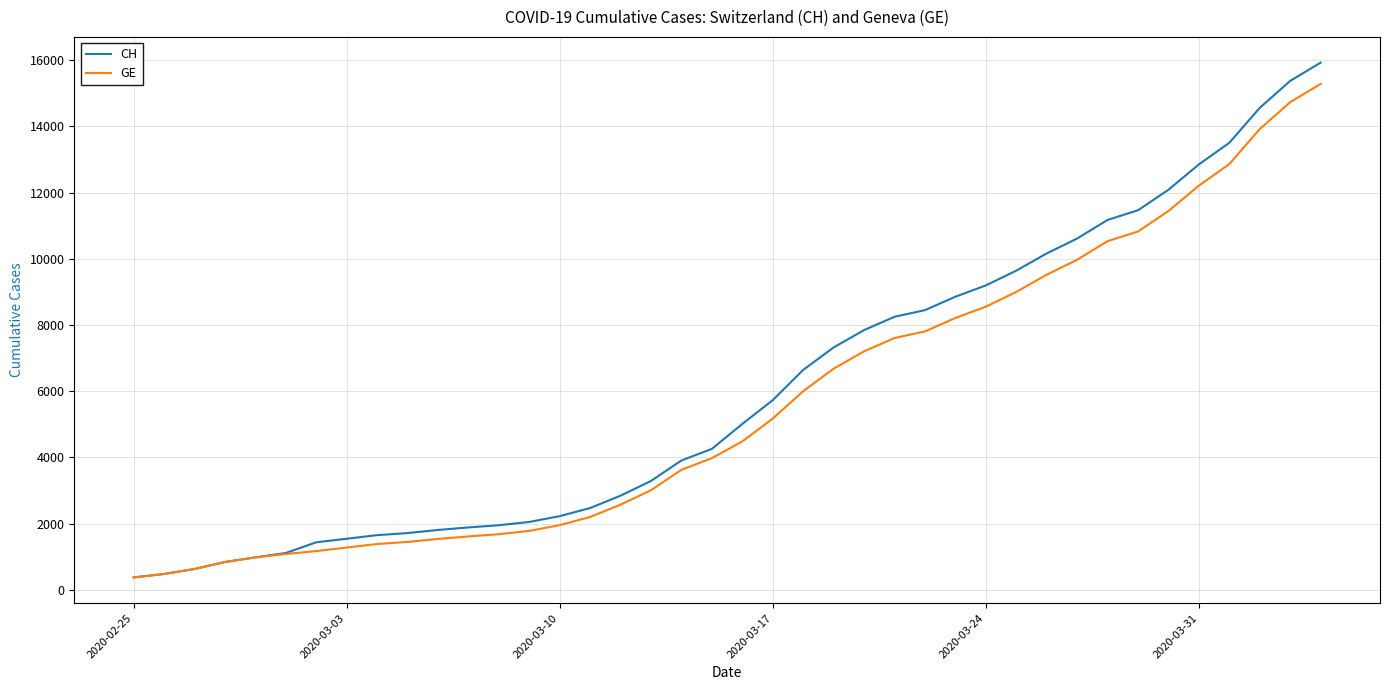

Rank the series by their average value, from lowest to highest.

GE, CH